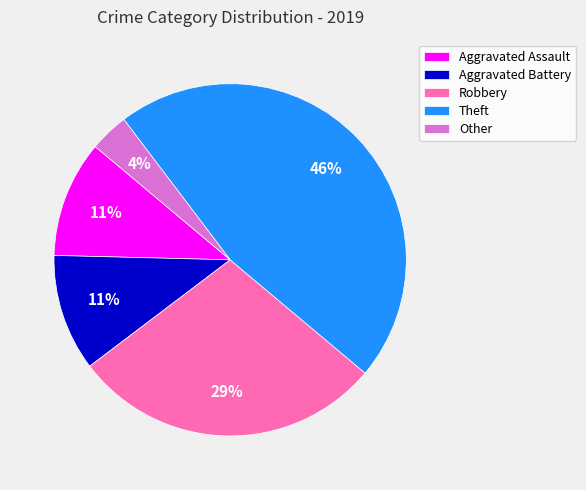

How many segments does this pie chart have?

5